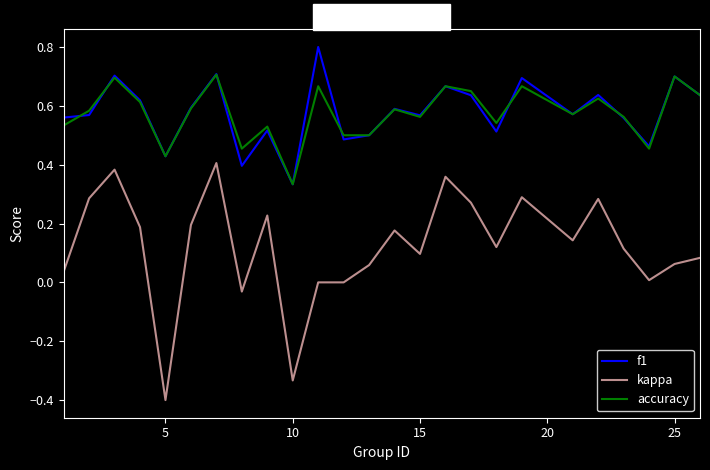

True or false: accuracy and kappa intersect in this chart.

False